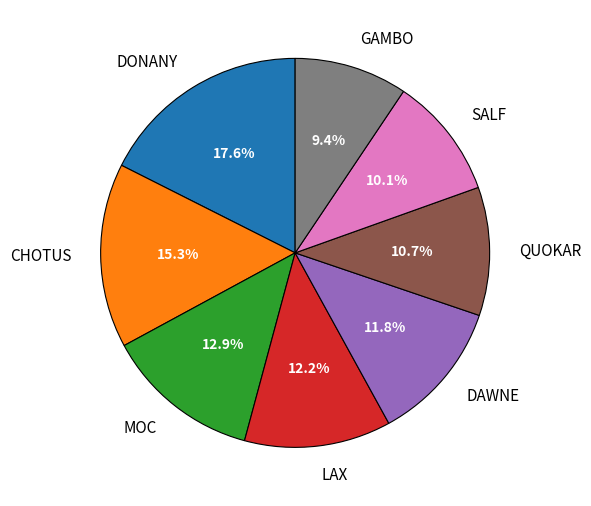

Which has a higher value, QUOKAR or DAWNE?

DAWNE